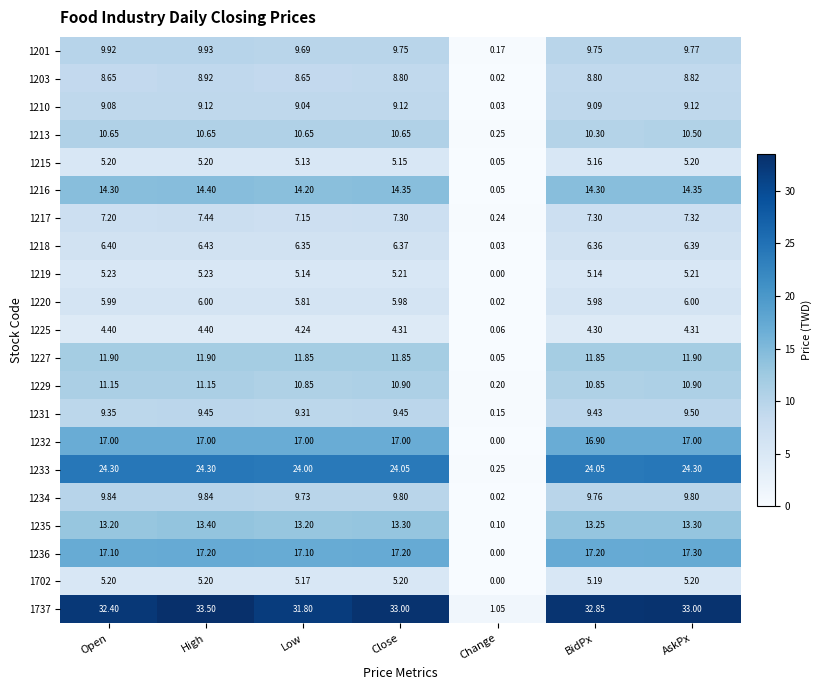

What is the spread (max minus min) of values at Low?

27.6